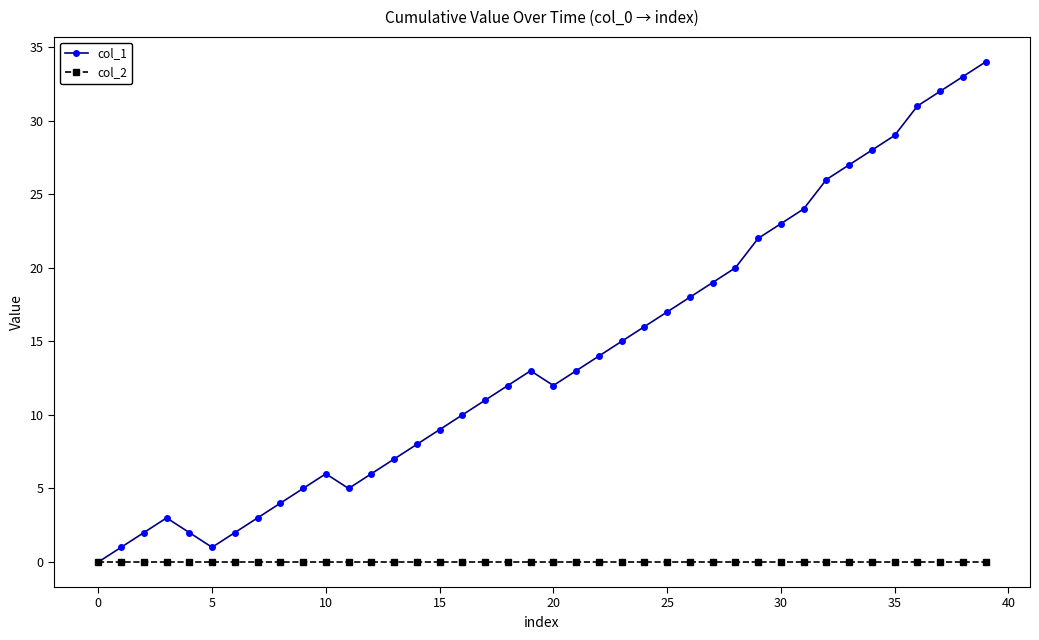

What is the greatest value displayed?

34